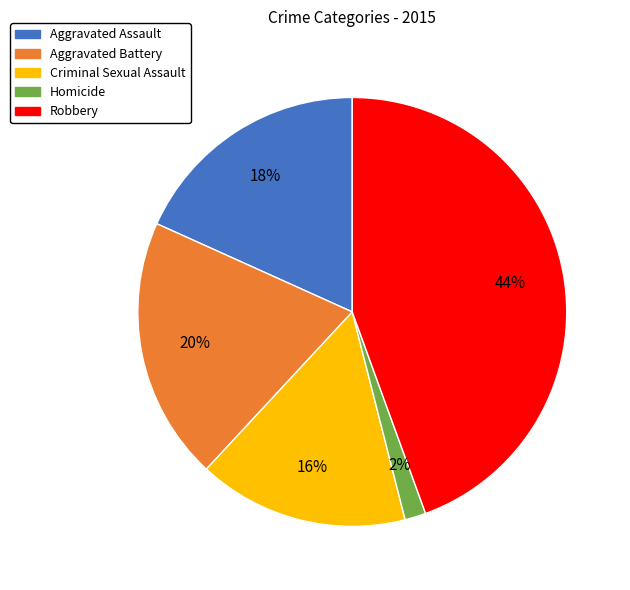

Which has a higher value, Aggravated Assault or Homicide?

Aggravated Assault